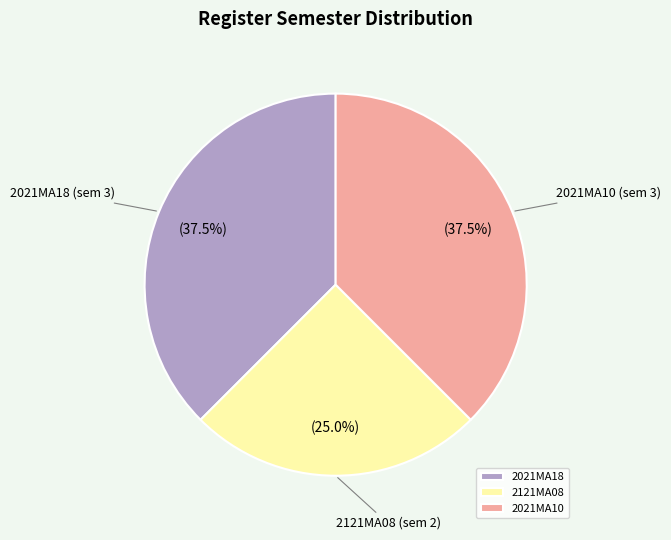

Combined, do 2021MA10 and 2121MA08 account for over 50%?

Yes